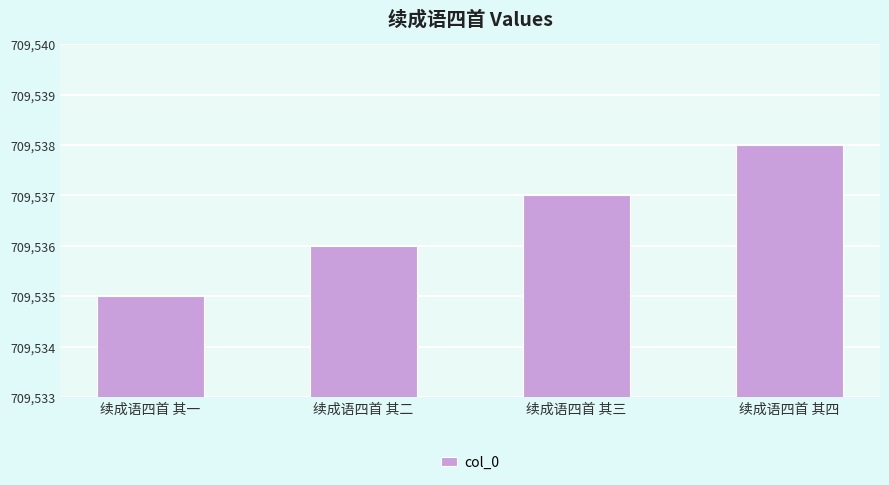

What is the difference between the second highest and minimum values?

2